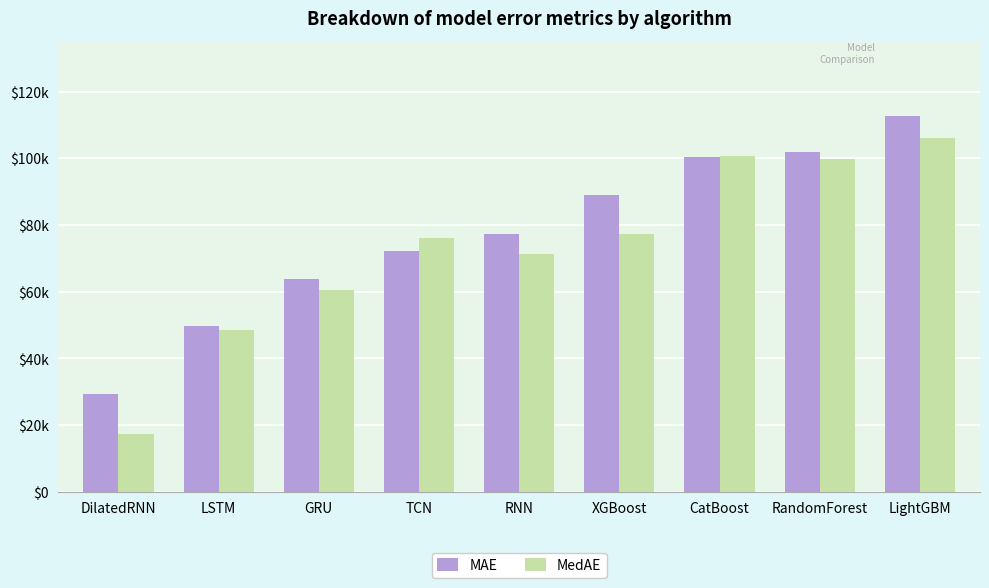

What are all the series names shown in the legend?

MAE, MedAE